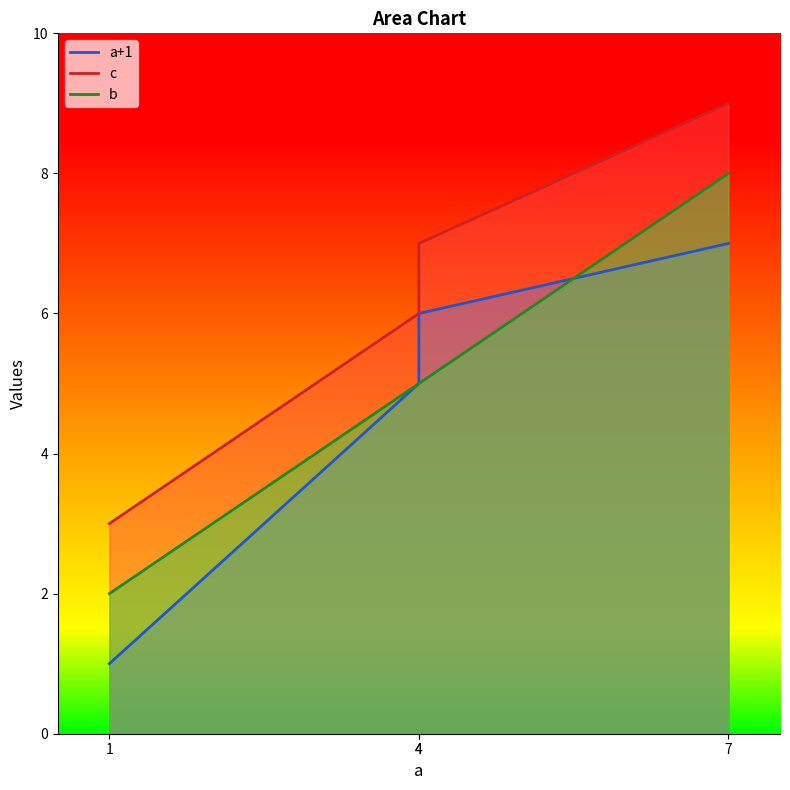

What is the sum of the c values at 4 and 4?

13